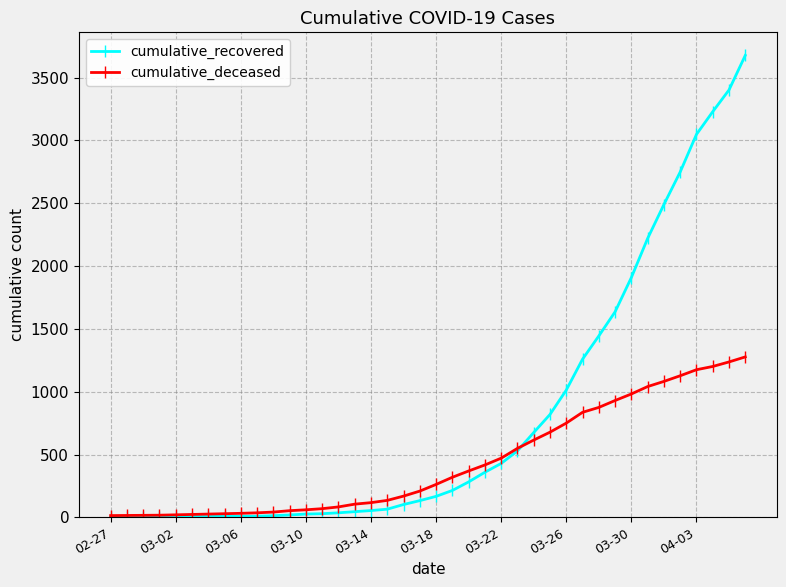

Rank the series by their average value, from highest to lowest.

cumulative_recovered, cumulative_deceased